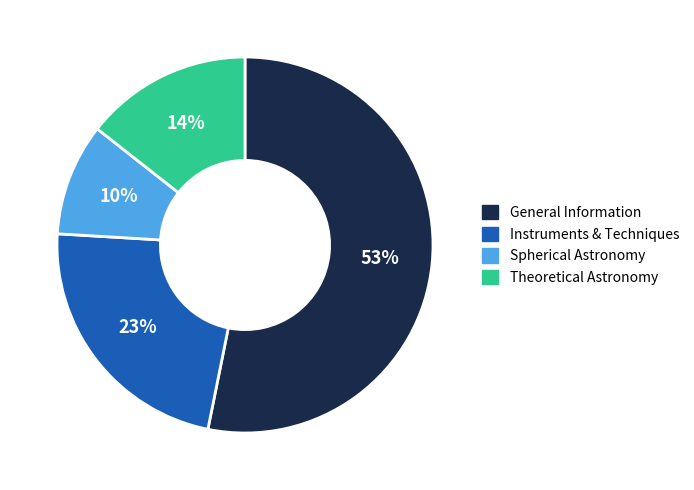

Between Instruments & Techniques and Theoretical Astronomy, which is larger?

Instruments & Techniques